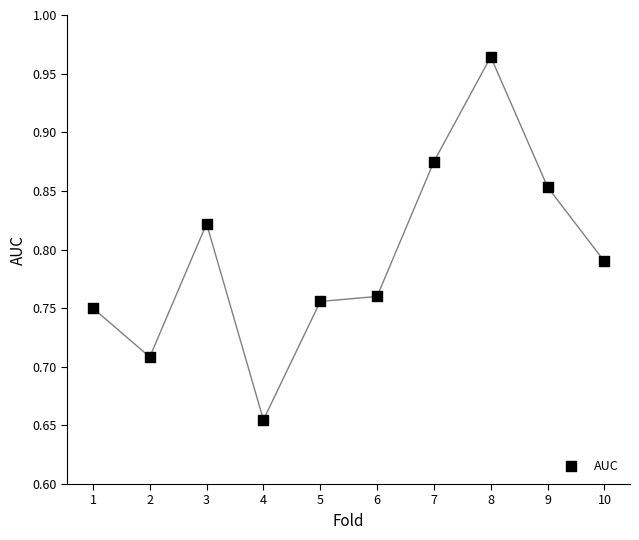

What is the range of X values (max minus min)?

9.0